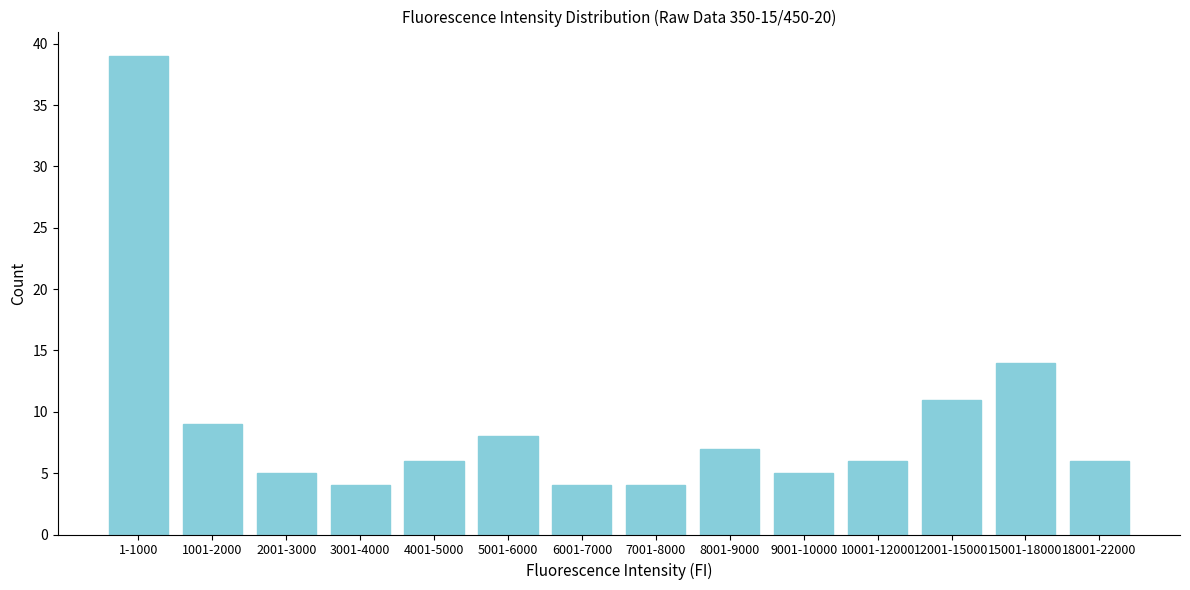

Reading left to right, transcribe all the data shown in this chart.

1-1000=39	1001-2000=9	2001-3000=5	3001-4000=4	4001-5000=6	5001-6000=8	6001-7000=4	7001-8000=4	8001-9000=7	9001-10000=5	10001-12000=6	12001-15000=11	15001-18000=14	18001-22000=6